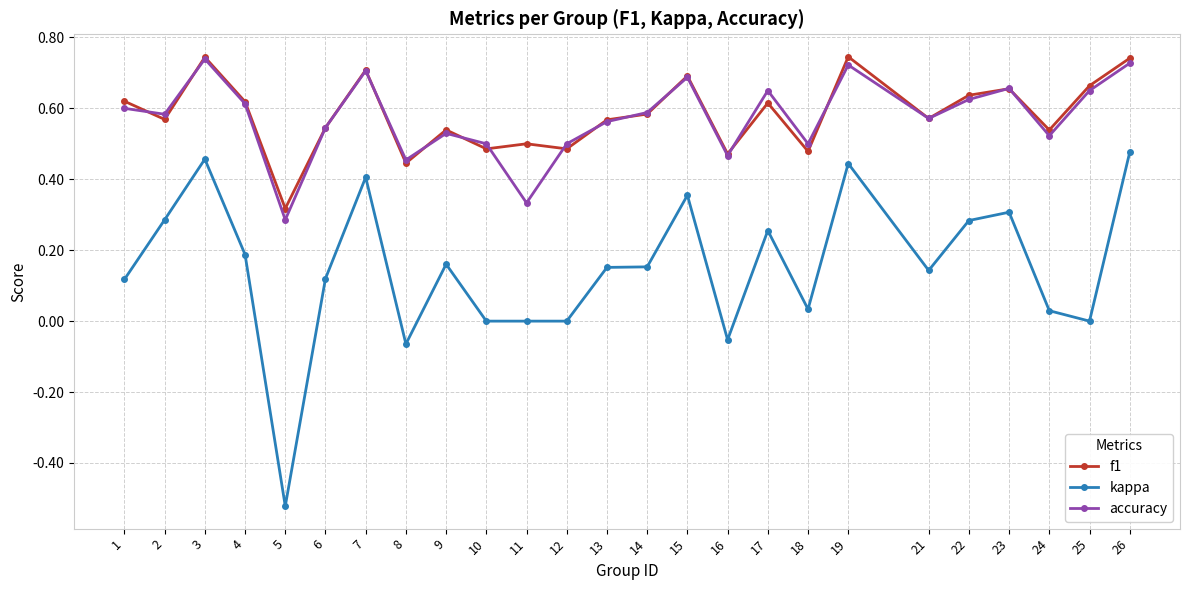

True or false: accuracy has a value of 1.0 at 1.

False